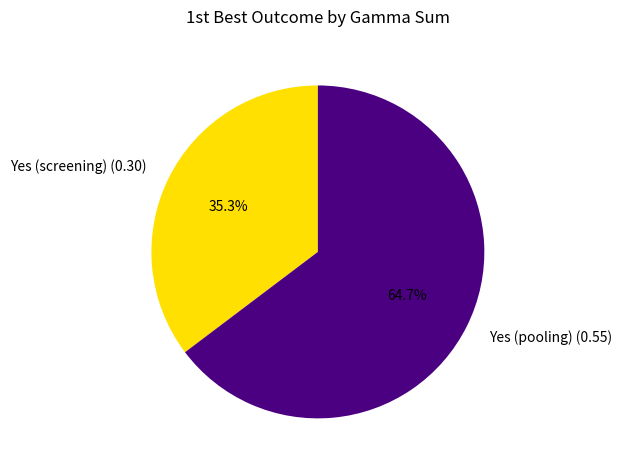

Does any single category account for the majority?

Yes